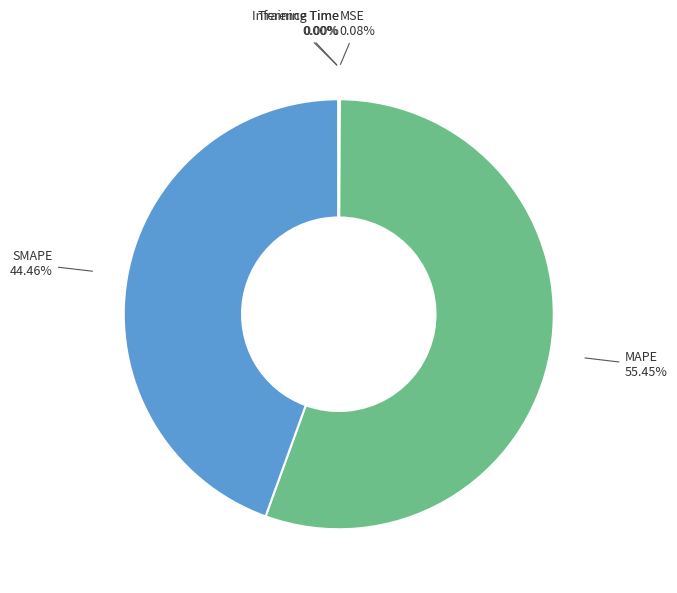

Is there a majority slice in this chart?

Yes